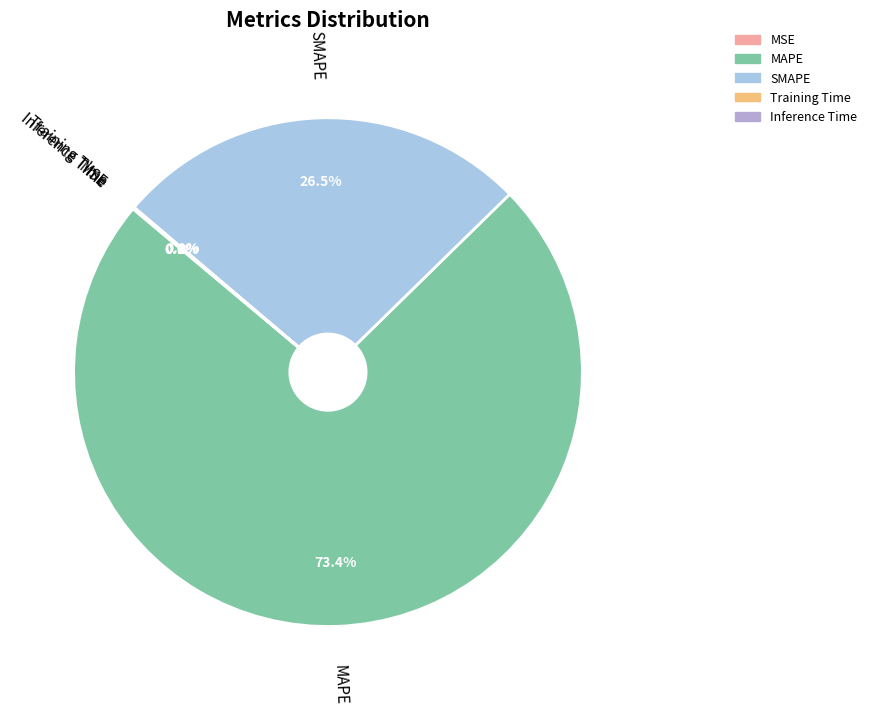

What percentage is NOT represented by MAPE?

26.6%